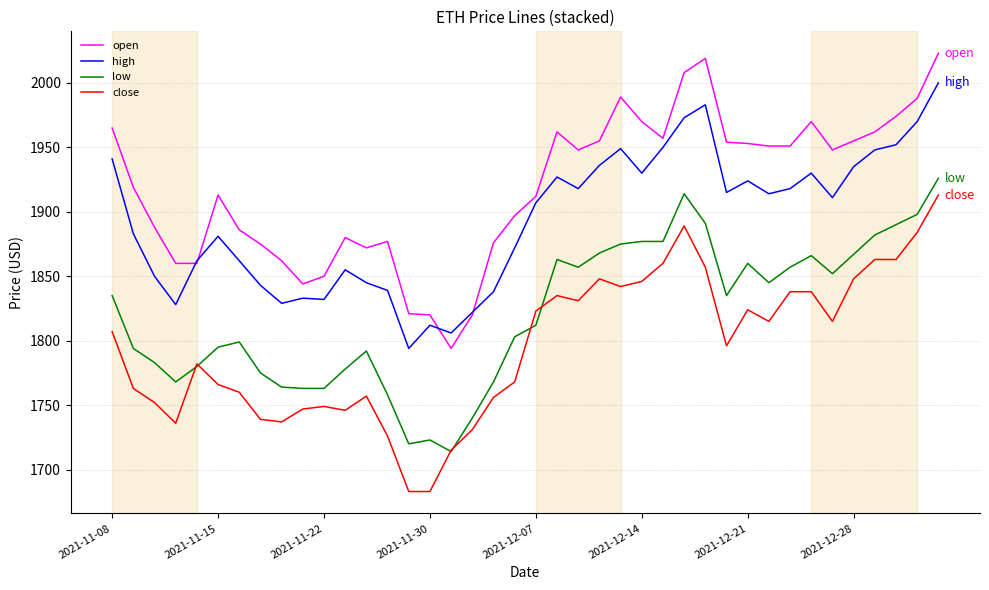

What is the minimum value for open?

1794